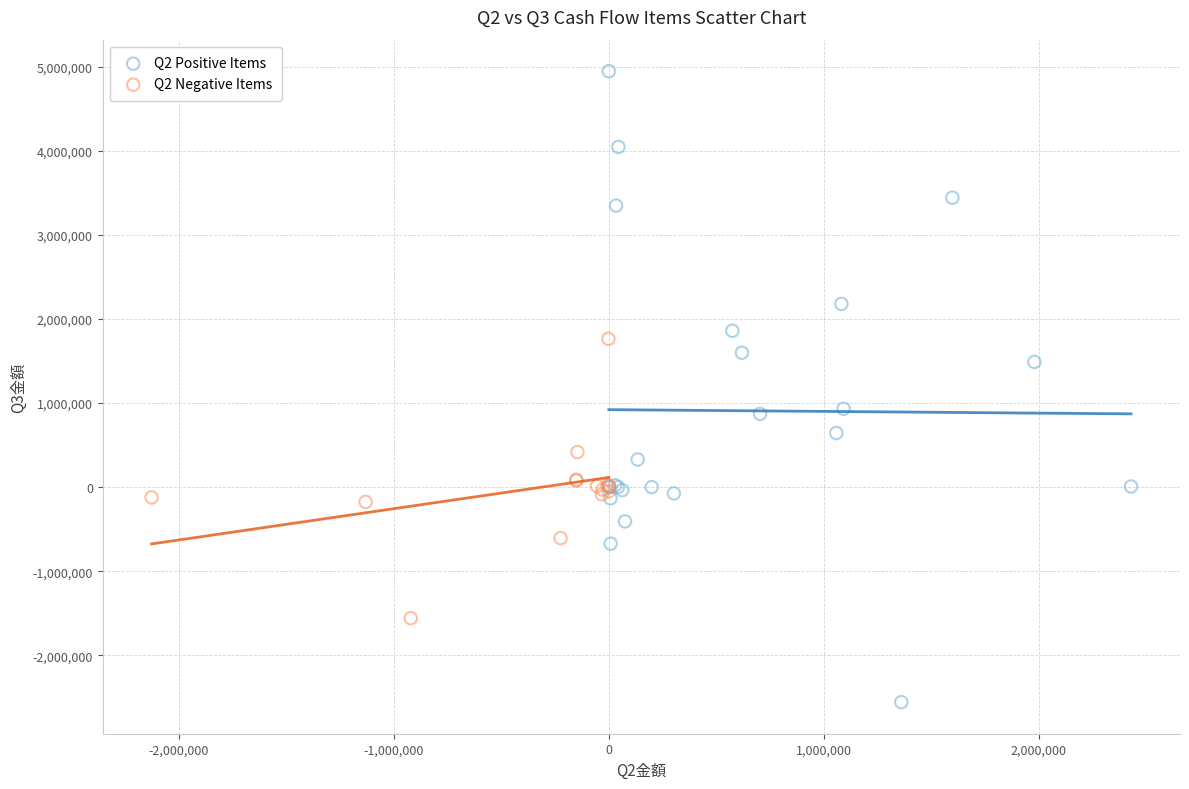

Which series contains the lowest Y value?

Q2 Positive Items